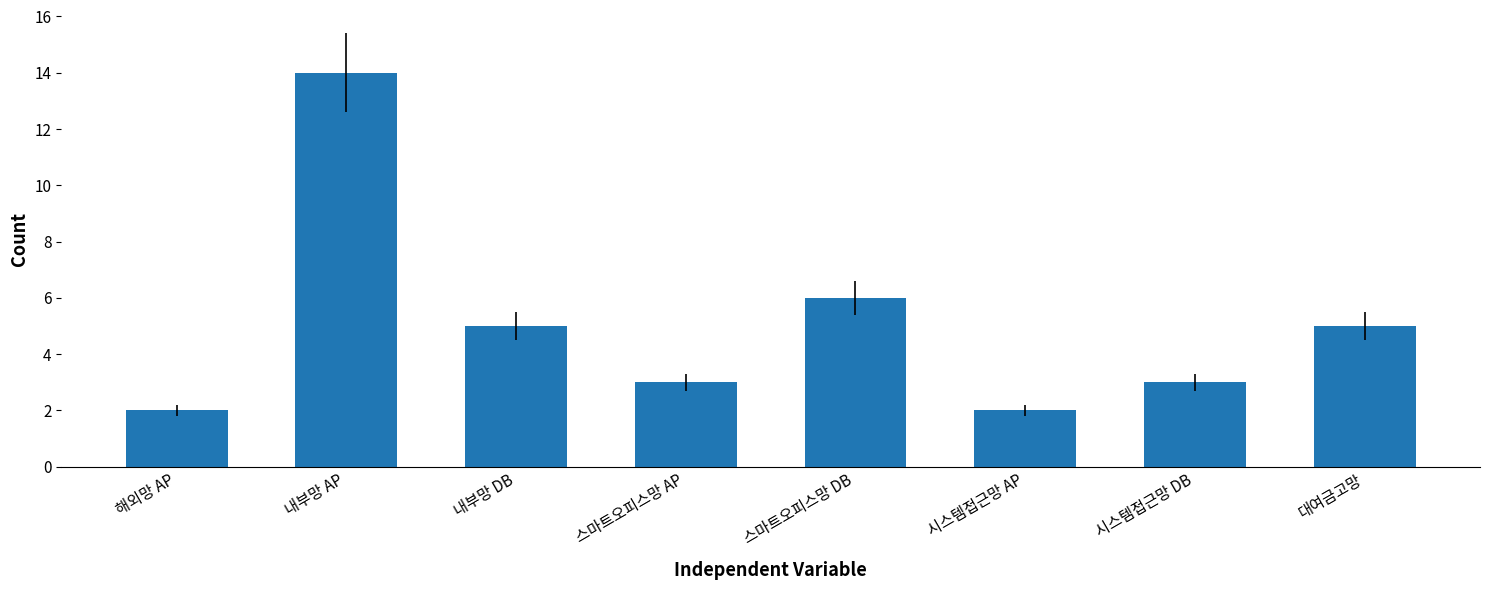

What is the change in value from 내부망 DB to 스마트오피스망 AP?

-2